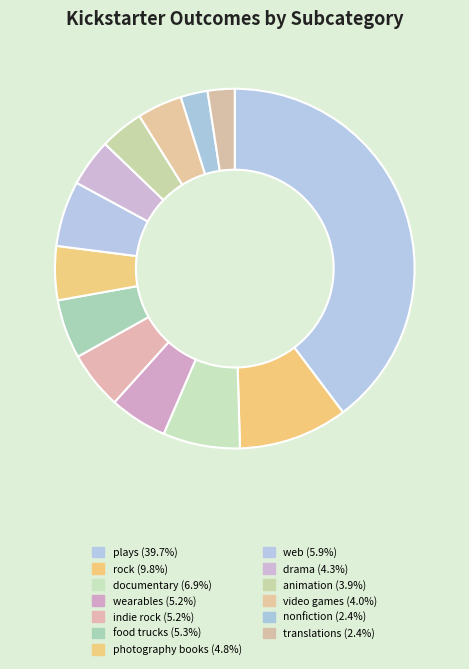

What is the largest slice in the pie chart?

plays